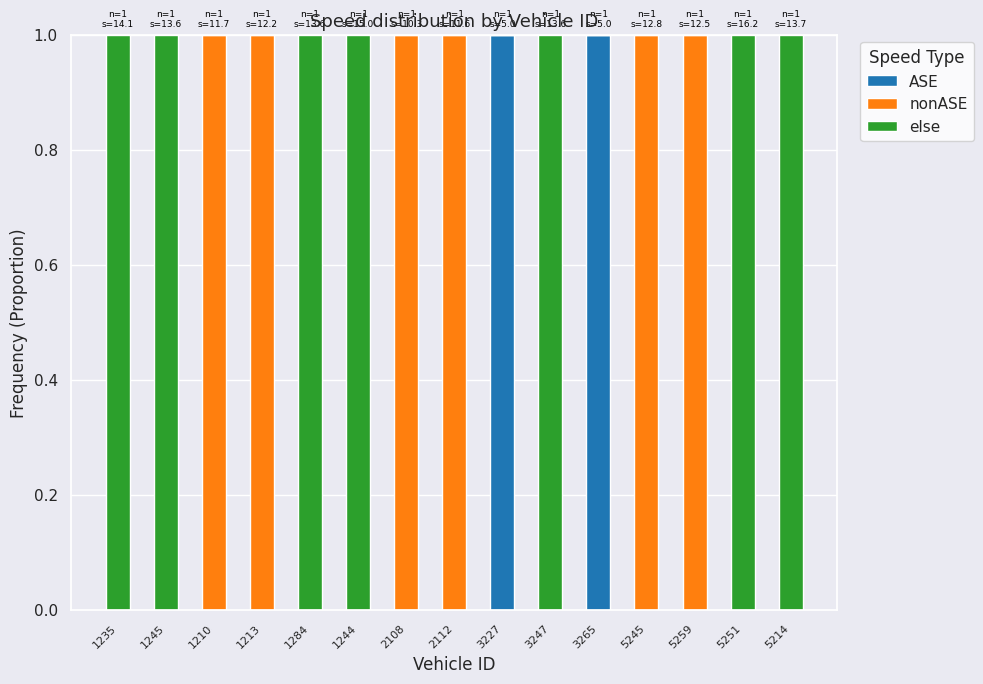

The ASE series shows 1 at 5214. True or false?

False